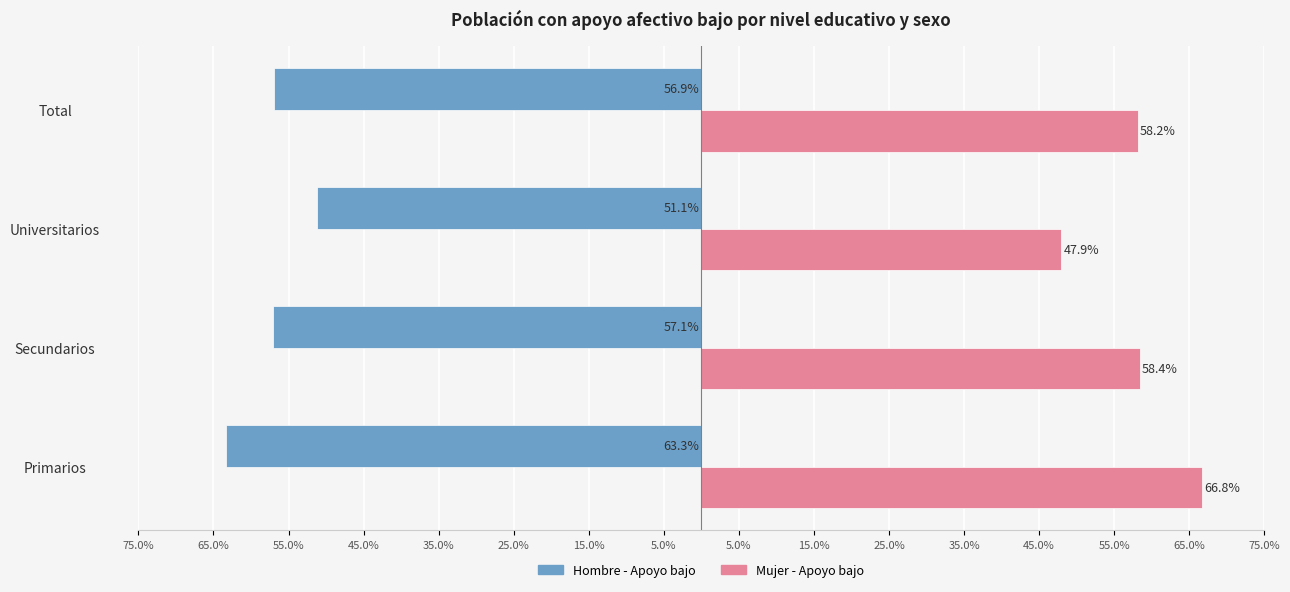

What are all the series names shown in the legend?

Hombre - Apoyo bajo, Mujer - Apoyo bajo